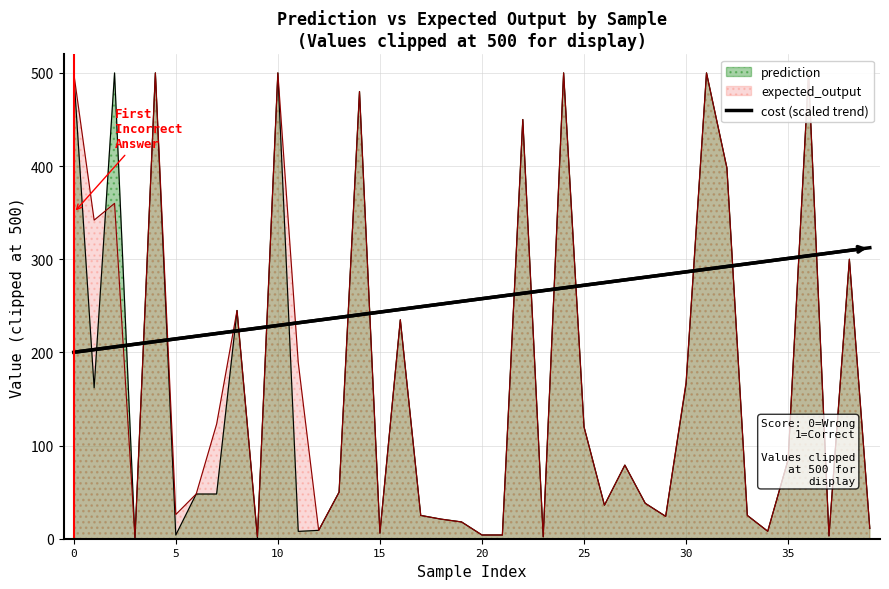

Does the chart display data point markers on the line(s)?

No